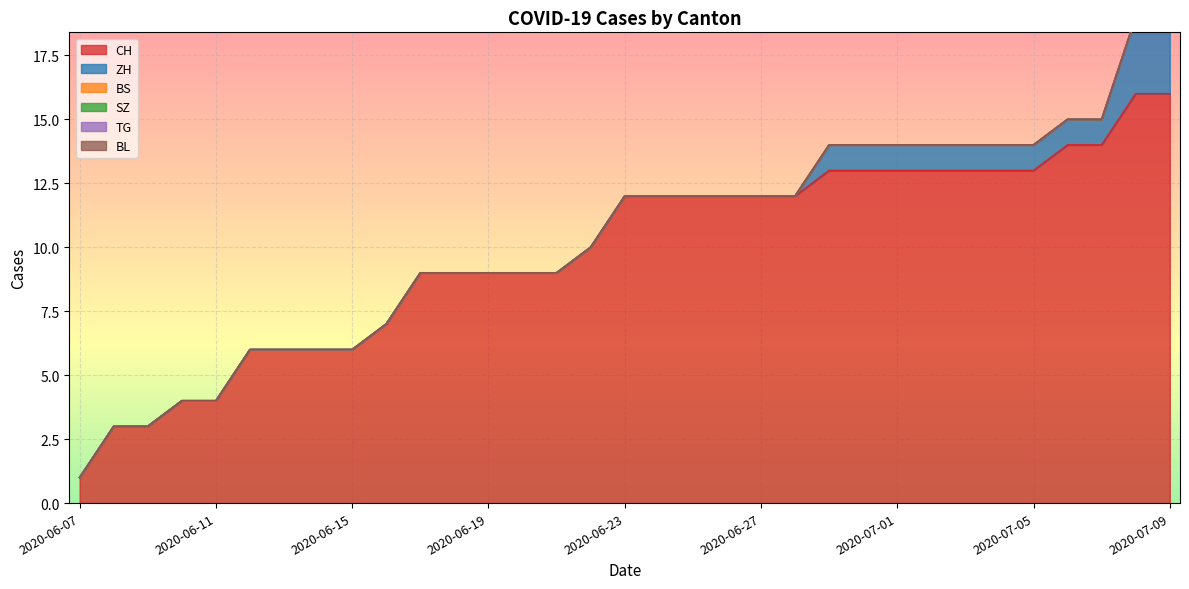

What is the label of the 4th point from the right?

2020-07-06